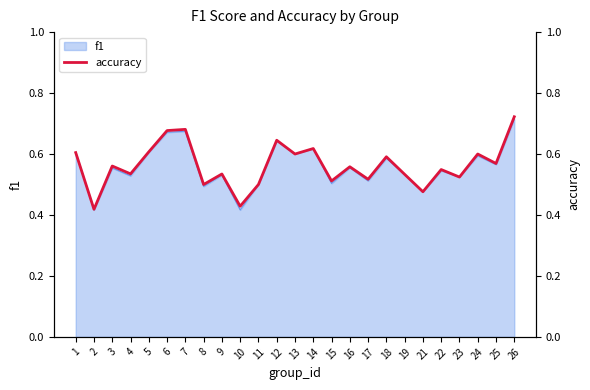

What is the difference between the maximum and minimum values?

0.3